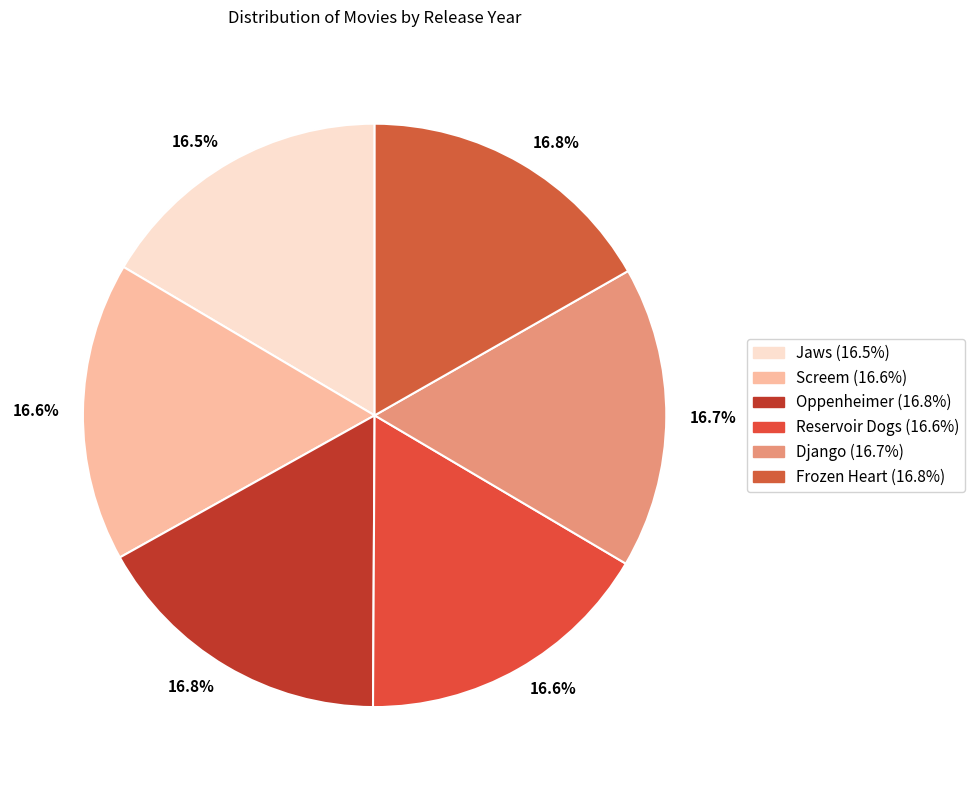

How many segments does this pie chart have?

6